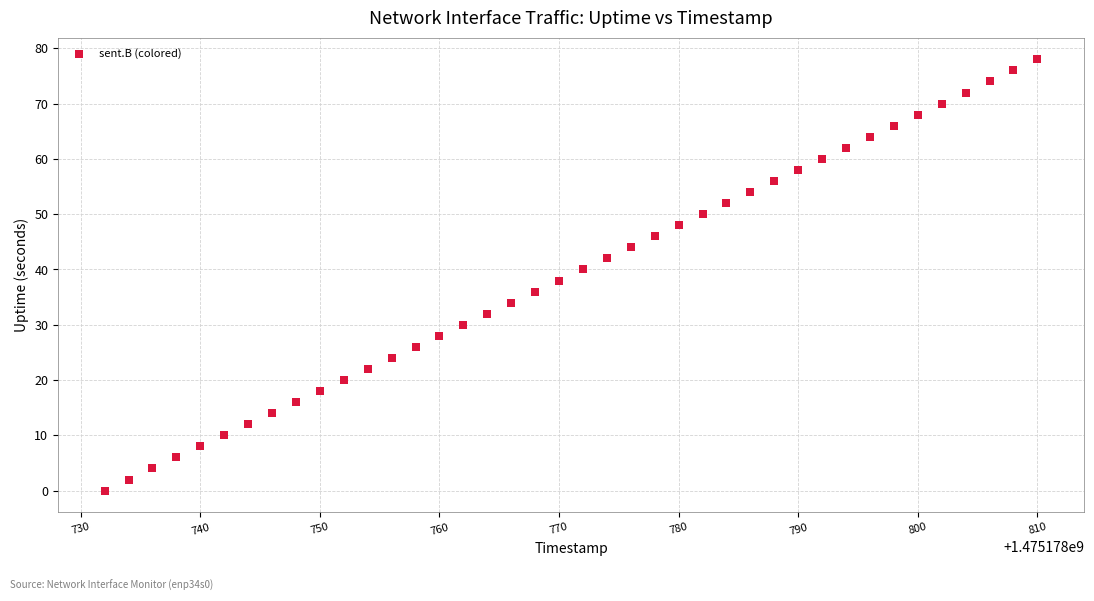

What is the range of X values (max minus min)?

78